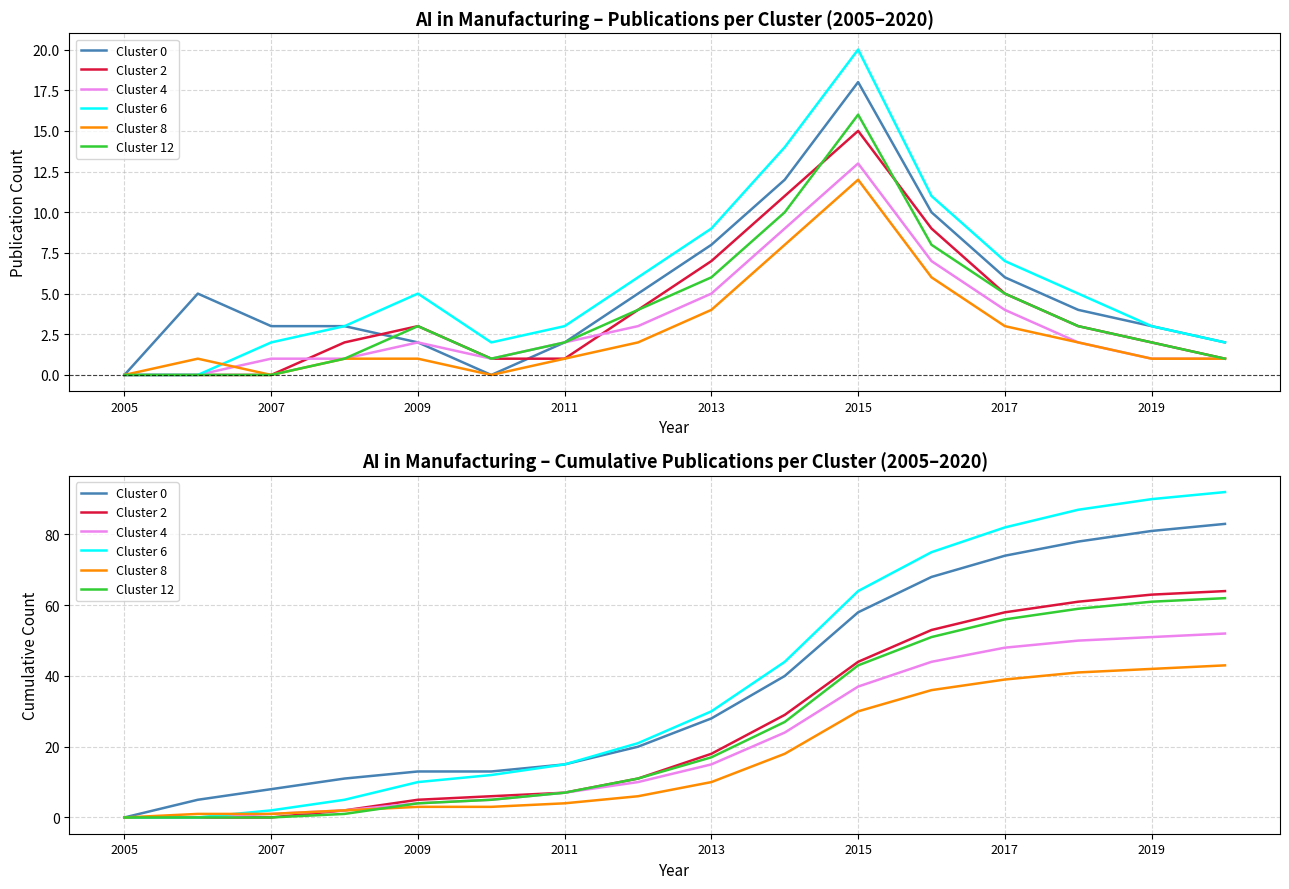

At how many categories does at least one series exceed 58?

6